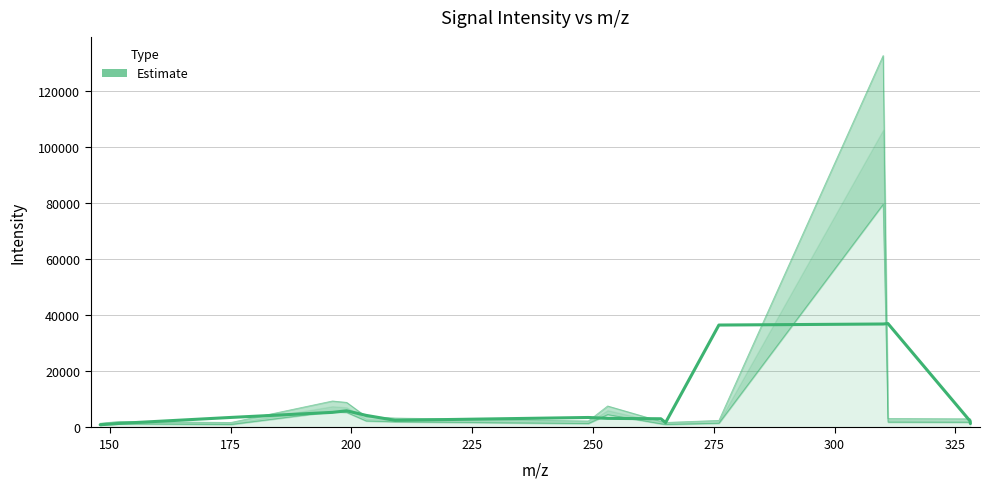

What is the value of the 2nd point from the left?

1459.8